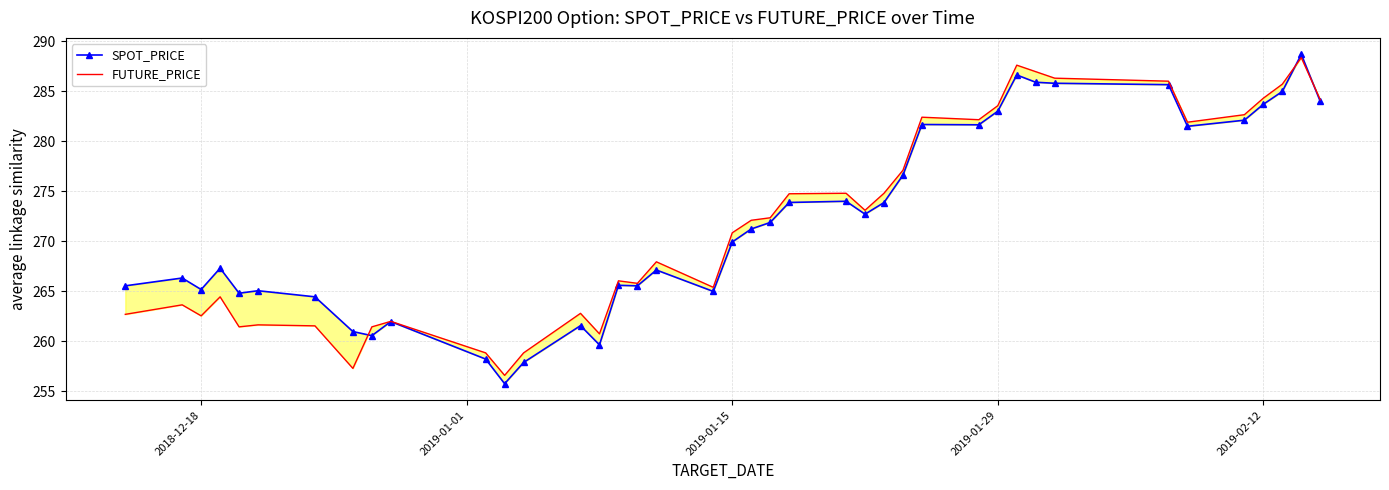

How many data points does each series have?

40